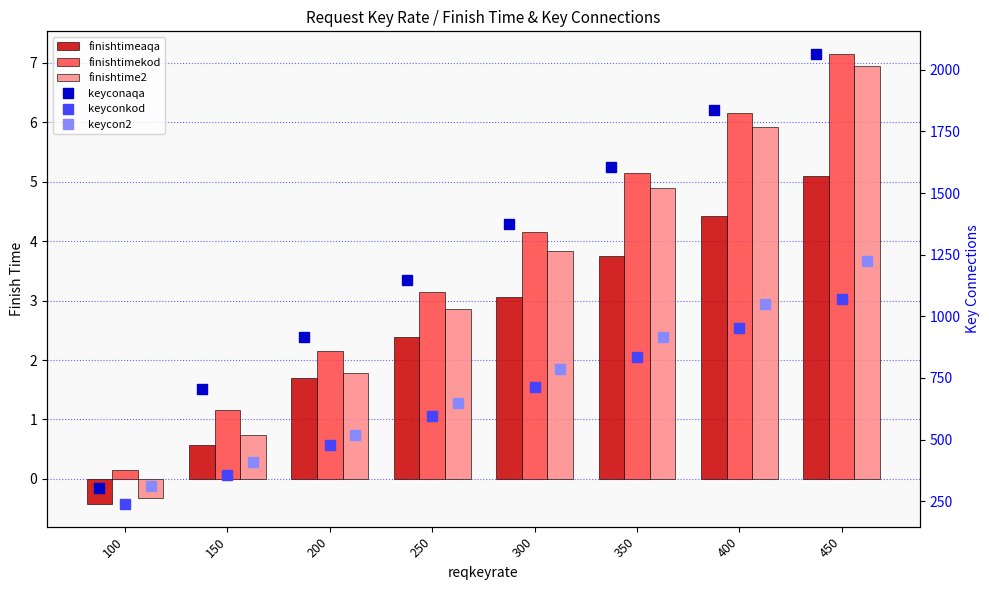

Reading left to right, list all the values displayed in this chart.

finishtimeaqa: -0.4	0.6	1.7	2.4	3.1	3.7	4.4	5.1
finishtimekod: 0.2	1.2	2.2	3.2	4.2	5.2	6.2	7.2
finishtime2: -0.3	0.7	1.8	2.9	3.8	4.9	5.9	6.9
keyconaqa: 304.0	703.6	917.6	1147.1	1376.5	1605.9	1835.3	2064.7
keyconkod: 238.0	357.0	476.0	595.0	714.0	833.0	952.0	1071.0
keycon2: 310.0	411.0	520.0	650.0	786.0	917.0	1048.0	1224.0